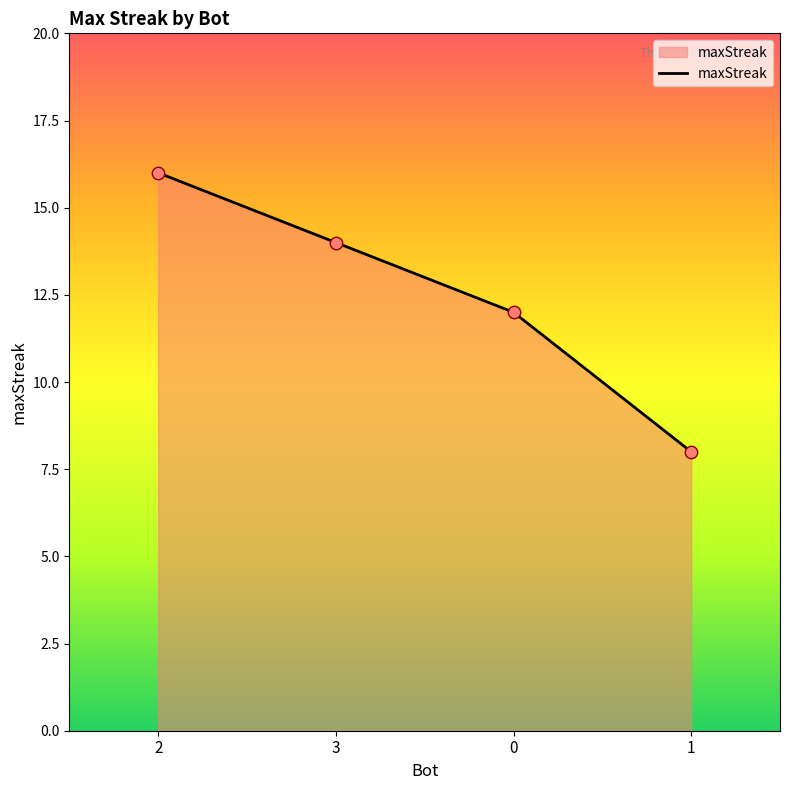

Between 1 and 3, which is larger?

3